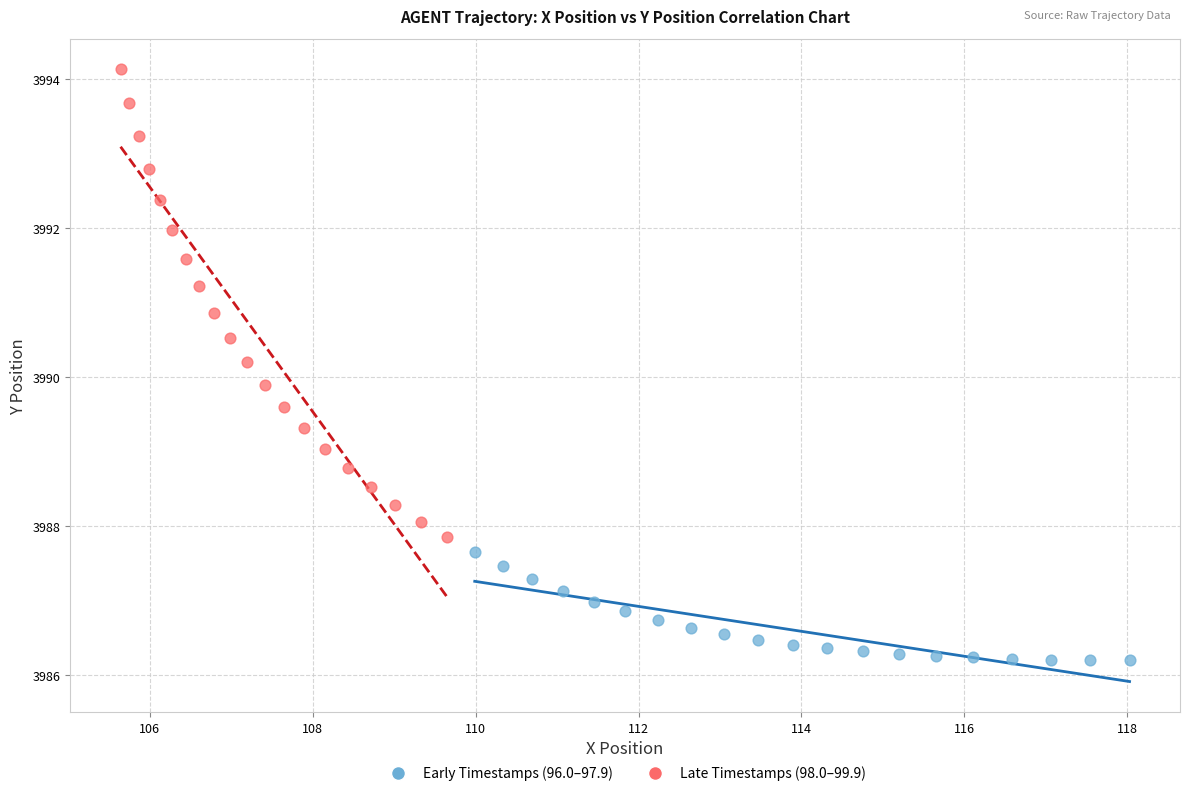

Which series has the widest spread of Y values?

Late Timestamps (98.0–99.9)